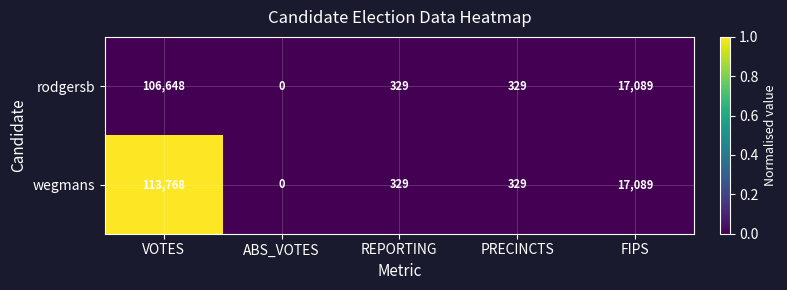

How many categories are shown in the chart?

5